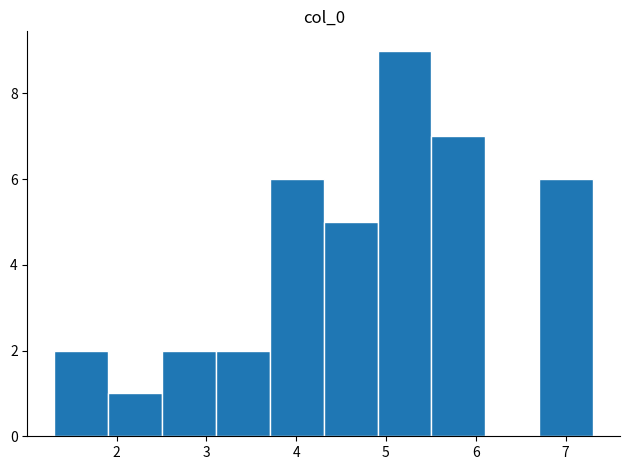

How tall is the bar that spans 5.5 to 6.1 on the x-axis? Neither the bar edges nor the heights are printed on the chart, so give them approximately, as read against the axes.

7